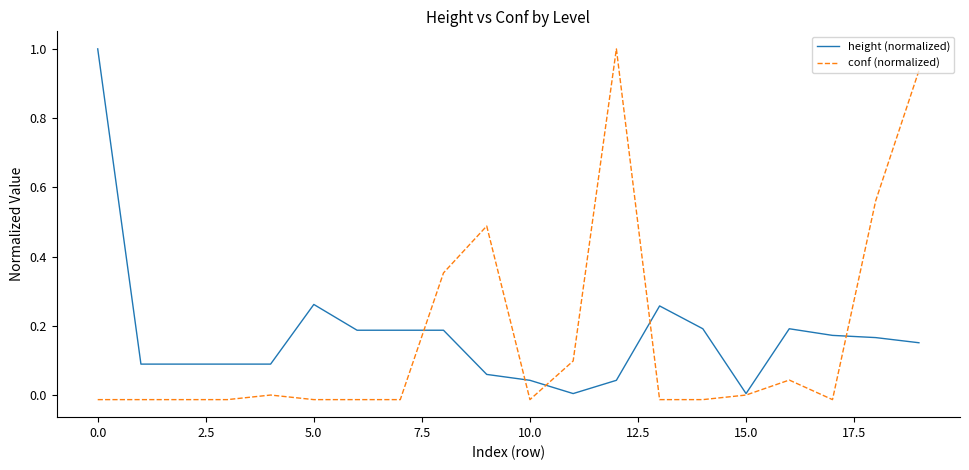

What is the greatest value displayed?

1.0